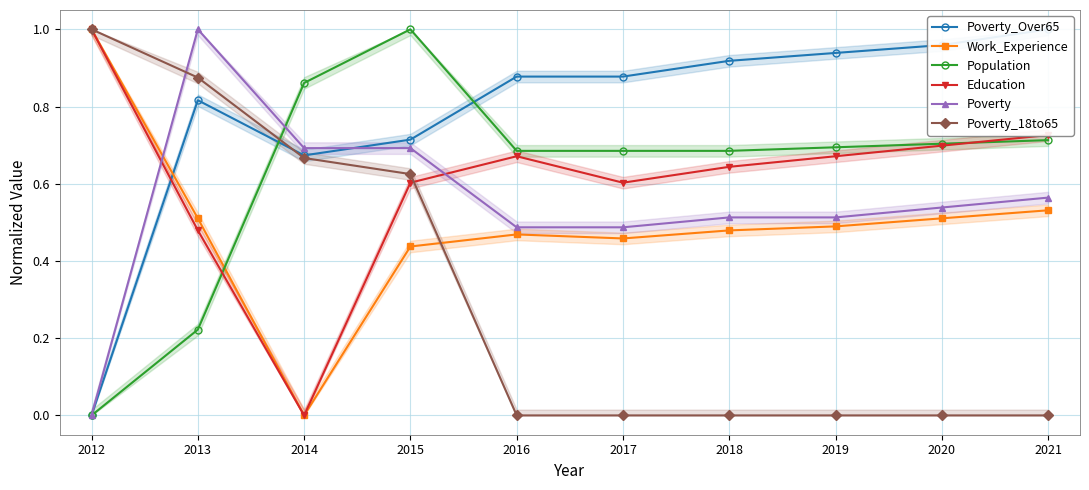

True or false: Poverty_Over65 and Work_Experience cross at least once.

True